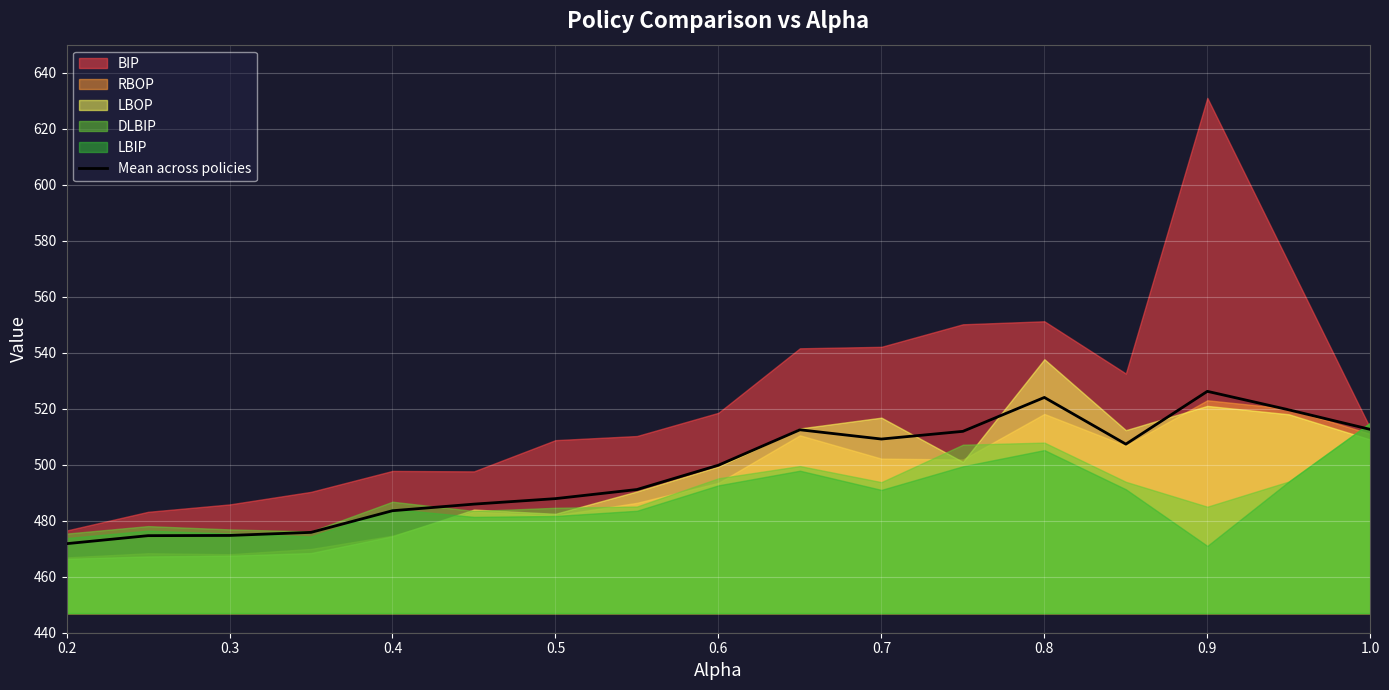

Does the chart display data point markers on the line(s)?

No